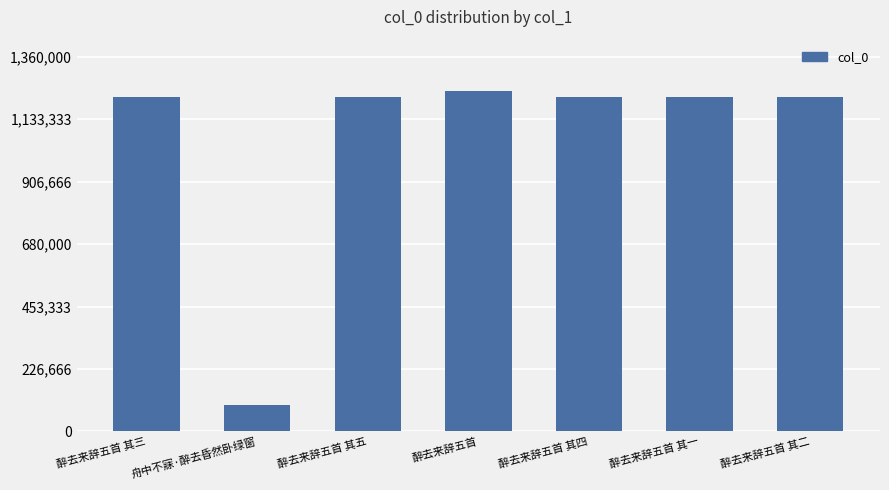

What is the maximum value shown in the chart?

1236660